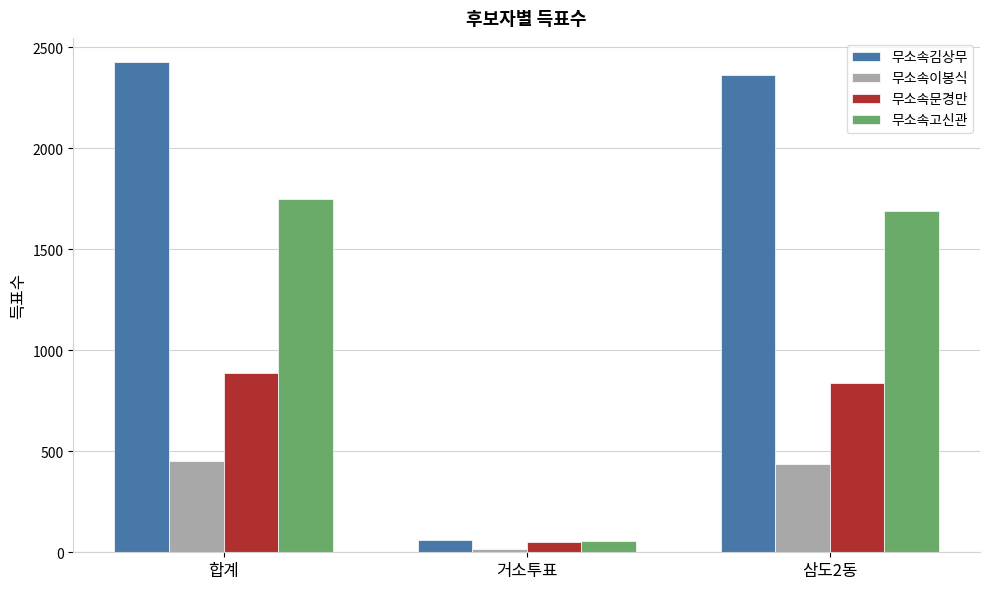

What position from the left is 합계?

1